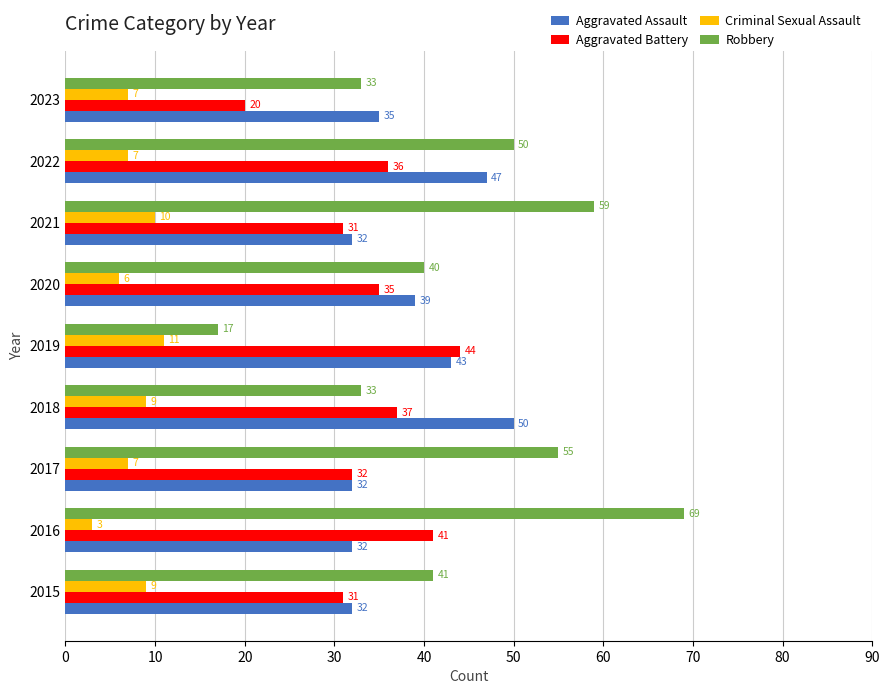

What is the average value of the Criminal Sexual Assault series?

8